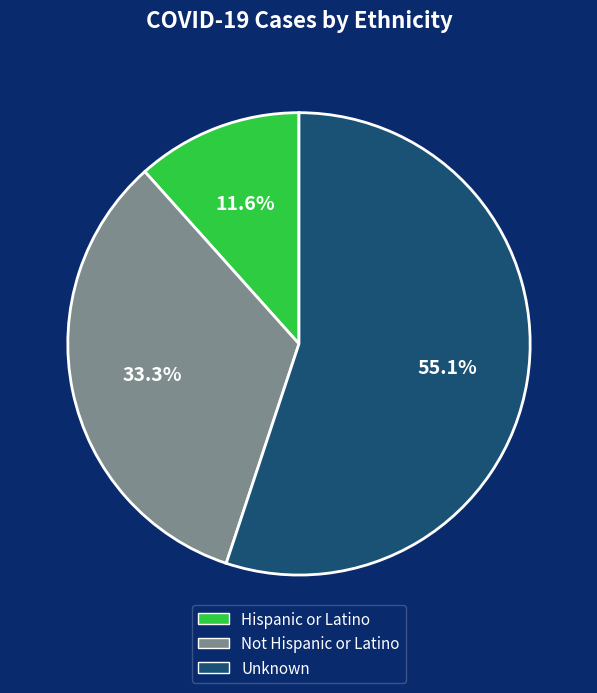

Which category has the biggest portion of the pie?

Unknown